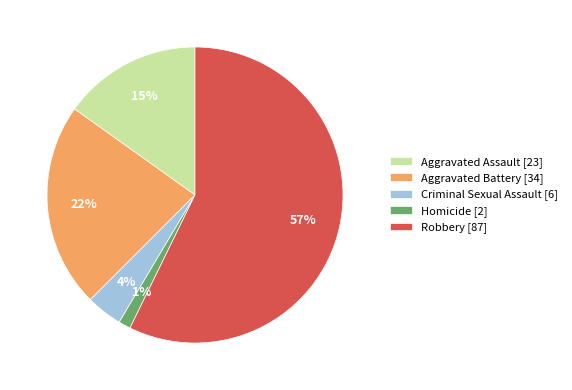

Rank the categories by value from highest to lowest.

Robbery, Aggravated Battery, Aggravated Assault, Criminal Sexual Assault, Homicide